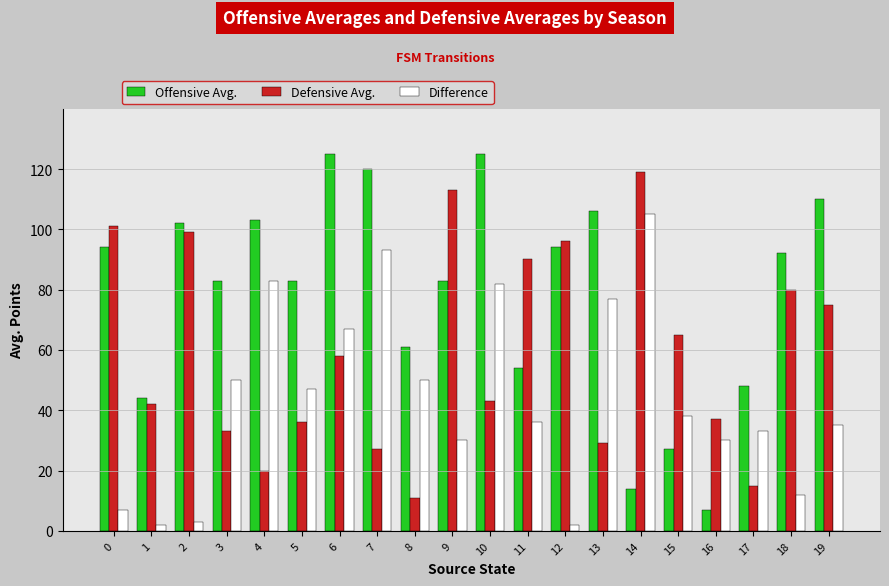

Which has a higher value, 15 or 19?

19